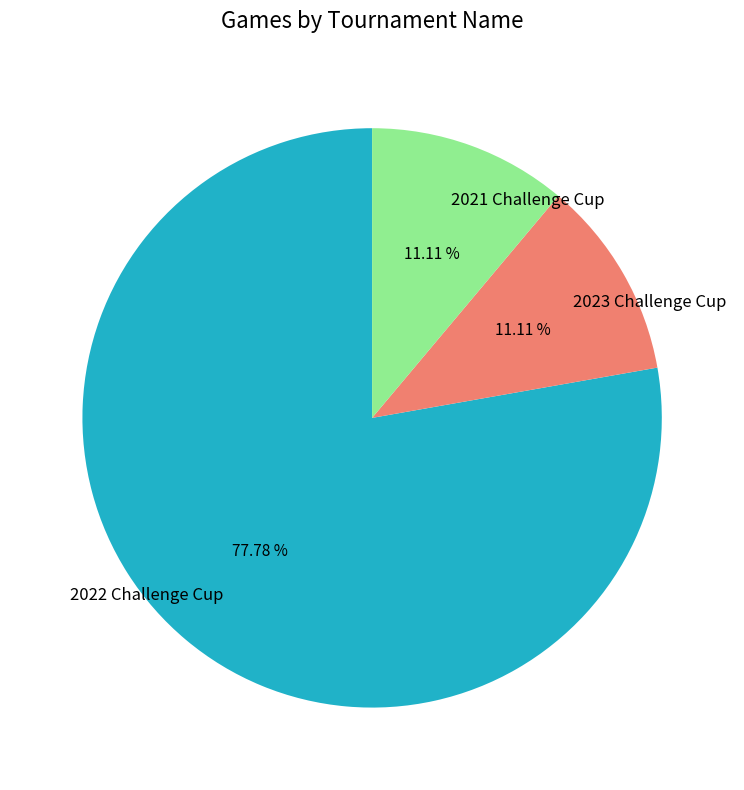

What is the majority slice?

2022 Challenge Cup